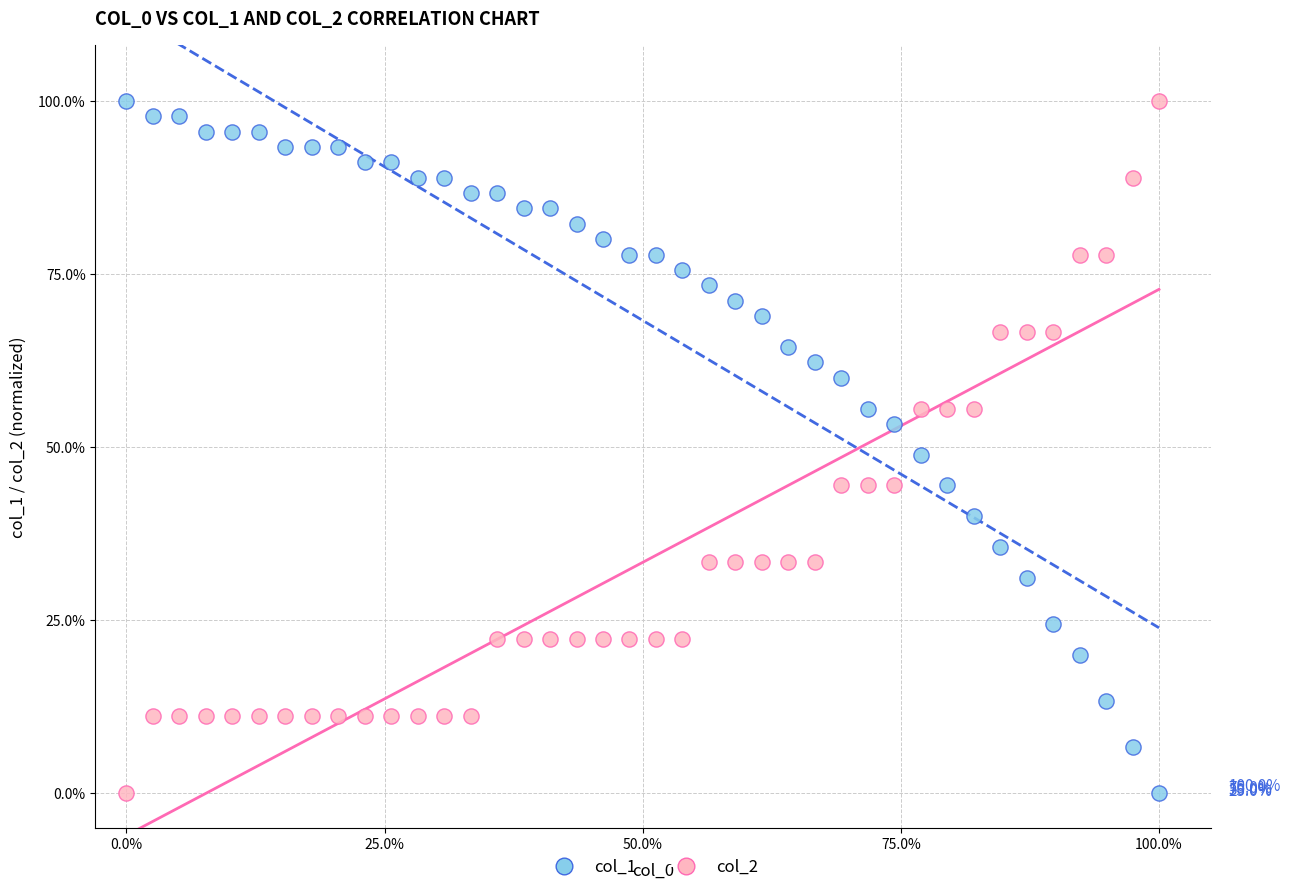

What is the X range (max minus min) for the scatter plot?

100.0